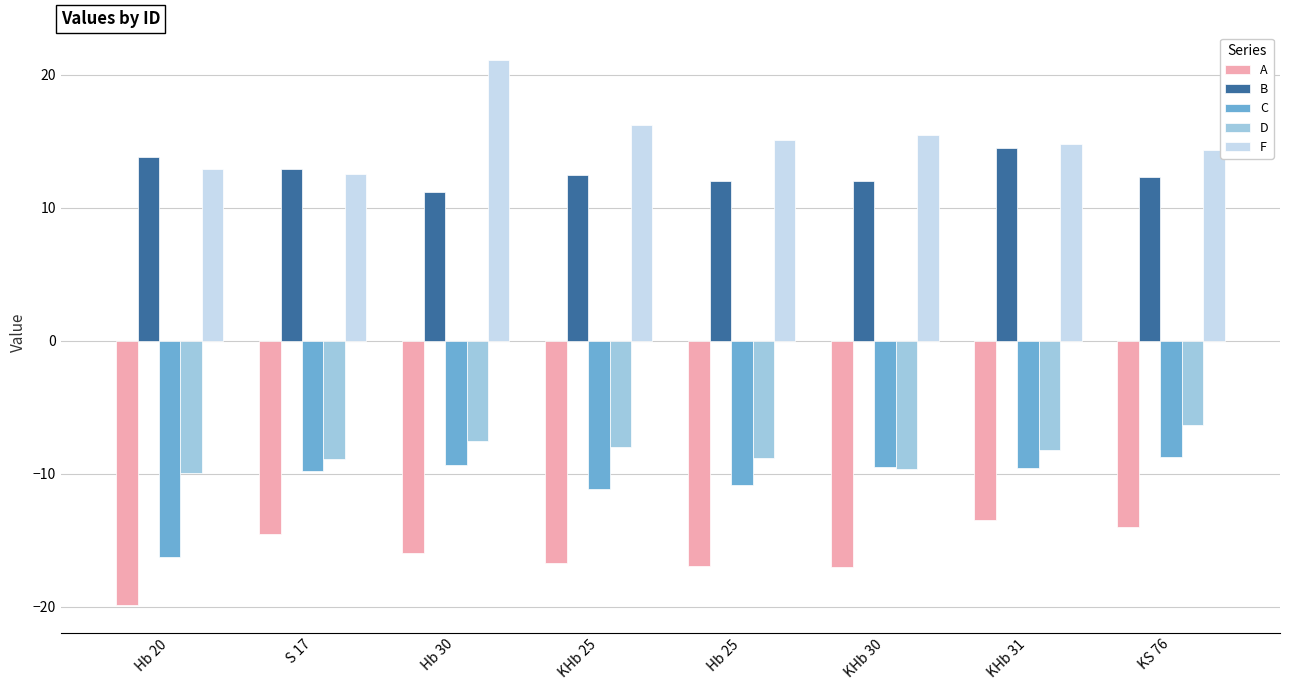

True or false: C has a value of -13.1 at KHb 31.

False